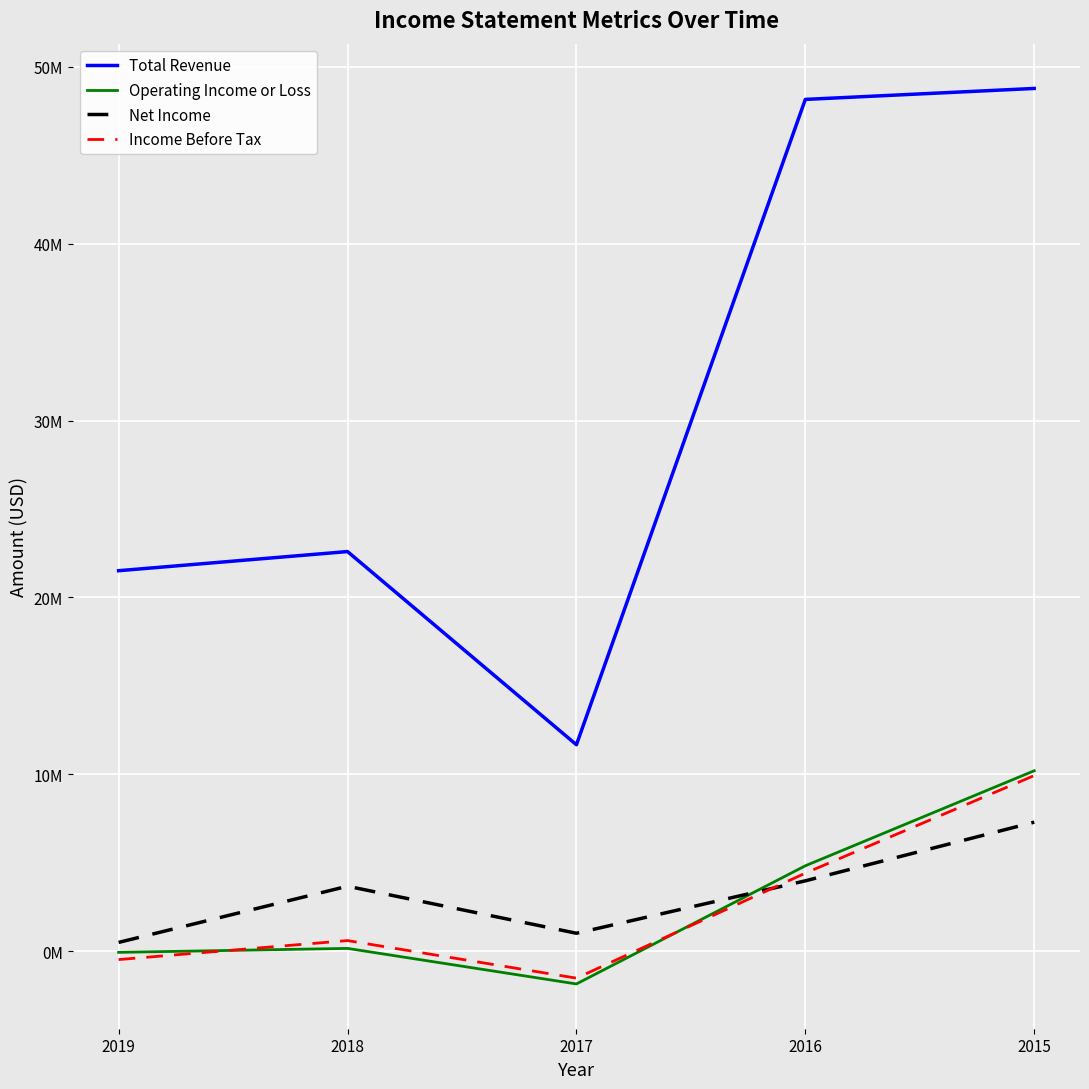

Is this an area chart (filled region under the line)?

No